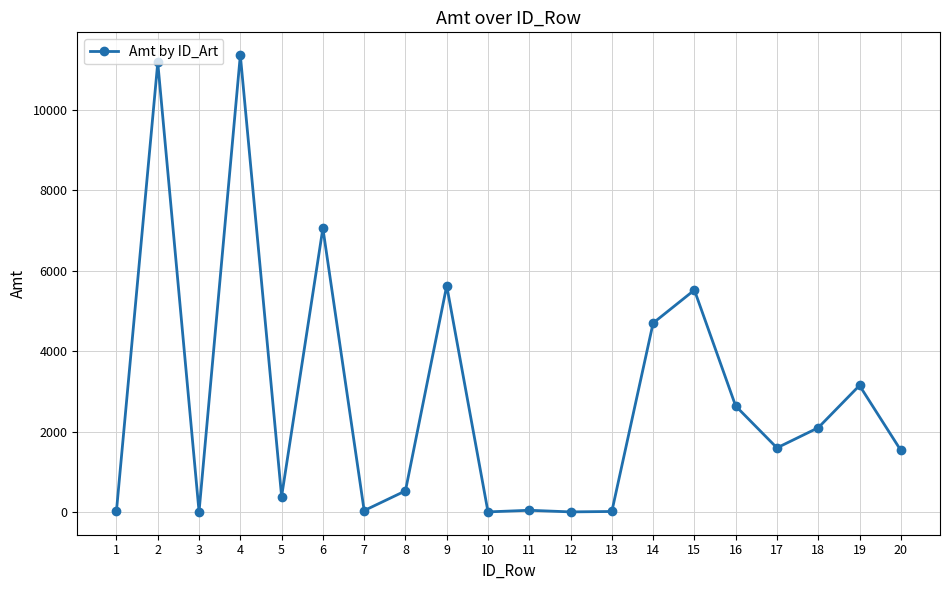

Is it true that the value at 2 is 11172?

True